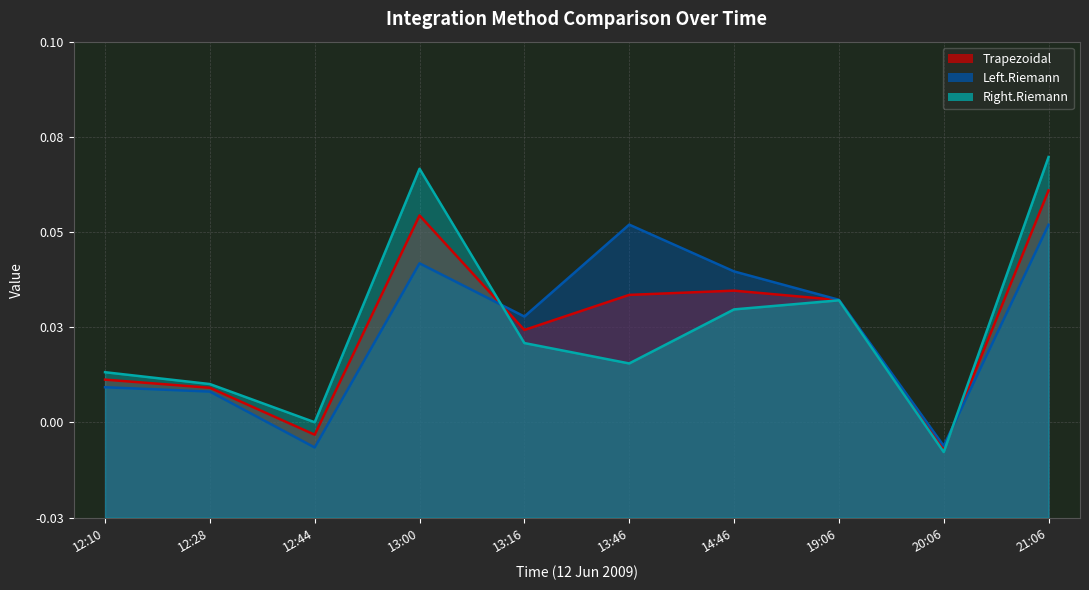

Reading right to left, extract all data points from this chart.

Trapezoidal: 21:06=0.2	20:06=0.0	19:06=0.1	14:46=0.1	13:46=0.1	13:16=0.1	13:00=0.2	12:44=0.0	12:28=0.1	12:10=0.1
Left.Riemann: 21:06=0.2	20:06=0.0	19:06=0.1	14:46=0.1	13:46=0.2	13:16=0.1	13:00=0.1	12:44=0.0	12:28=0.1	12:10=0.1
Right.Riemann: 21:06=0.2	20:06=0.0	19:06=0.1	14:46=0.1	13:46=0.1	13:16=0.1	13:00=0.2	12:44=0.1	12:28=0.1	12:10=0.1